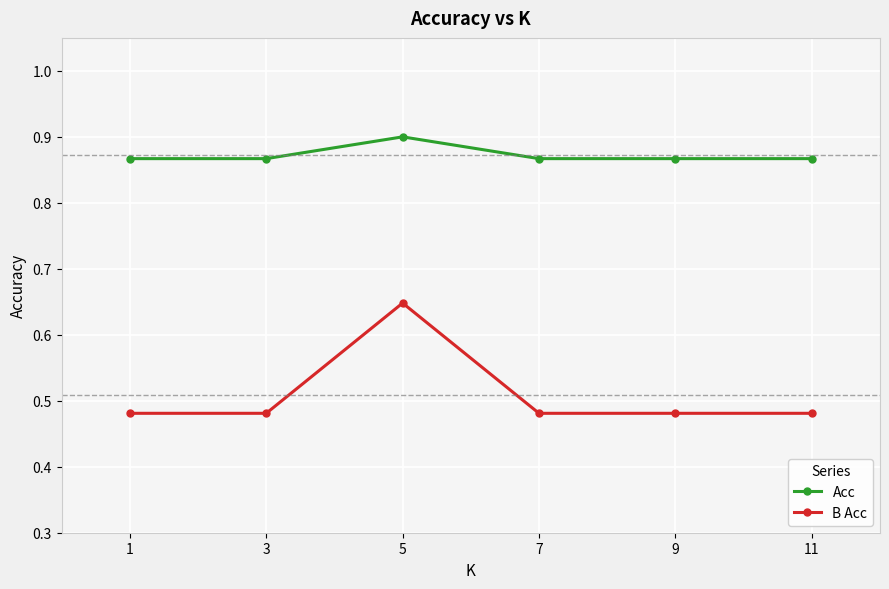

Which series has the widest spread of values?

B Acc